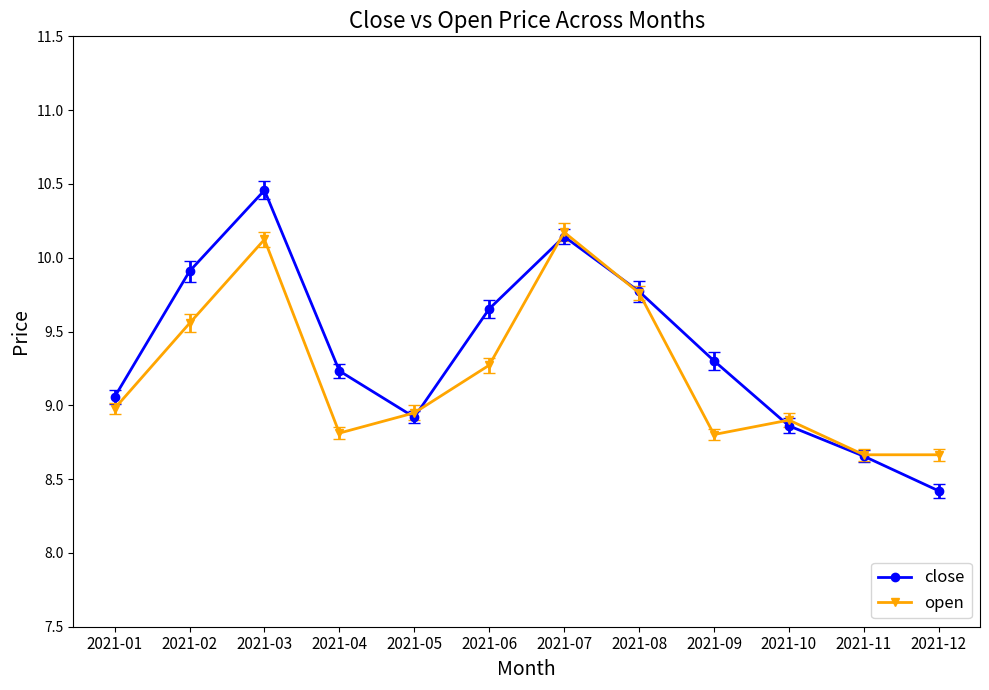

Between 2021-10 and 2021-12, which series saw the biggest shift?

close